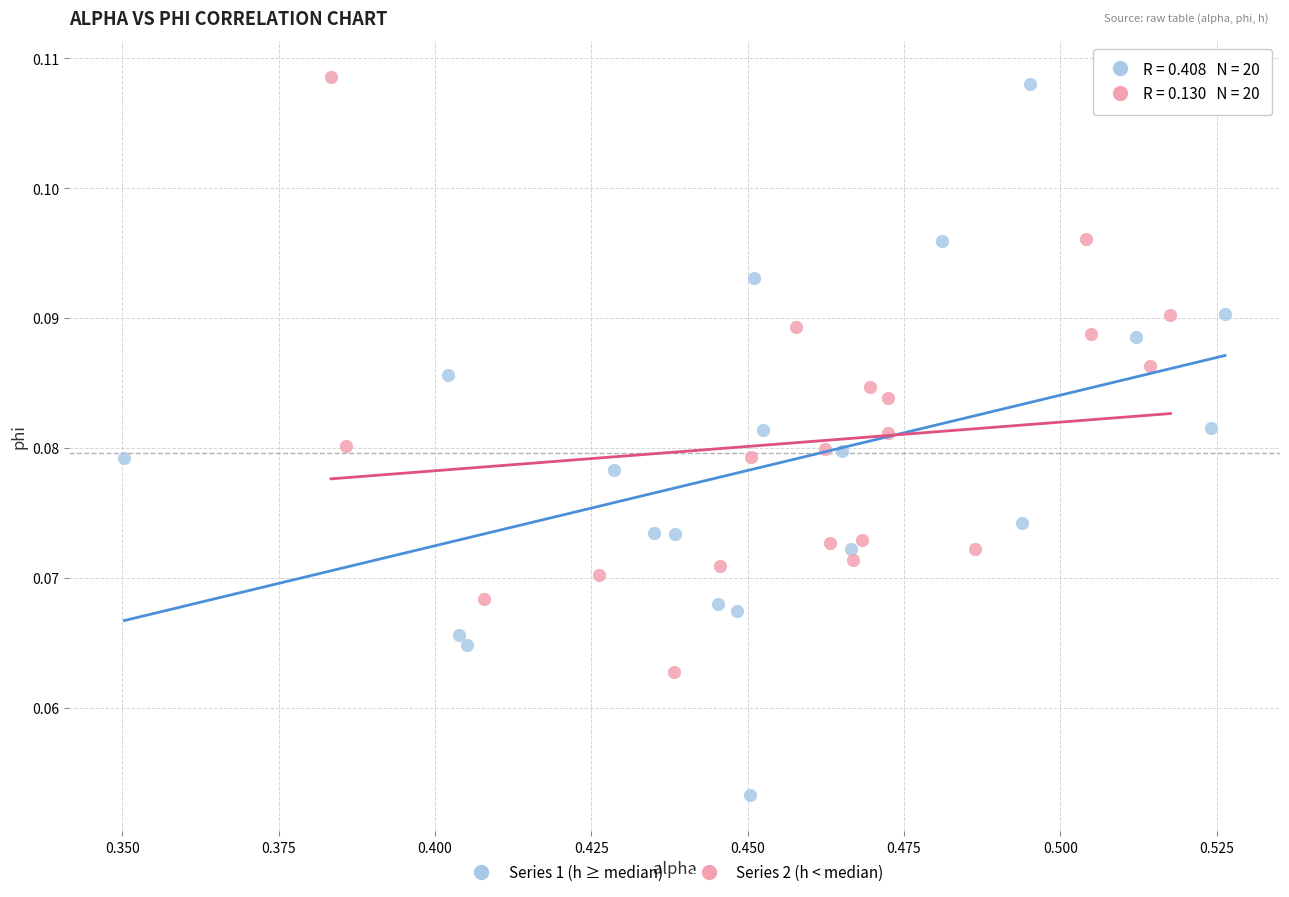

Which series reaches the minimum Y coordinate?

Series 1 (h ≥ median)